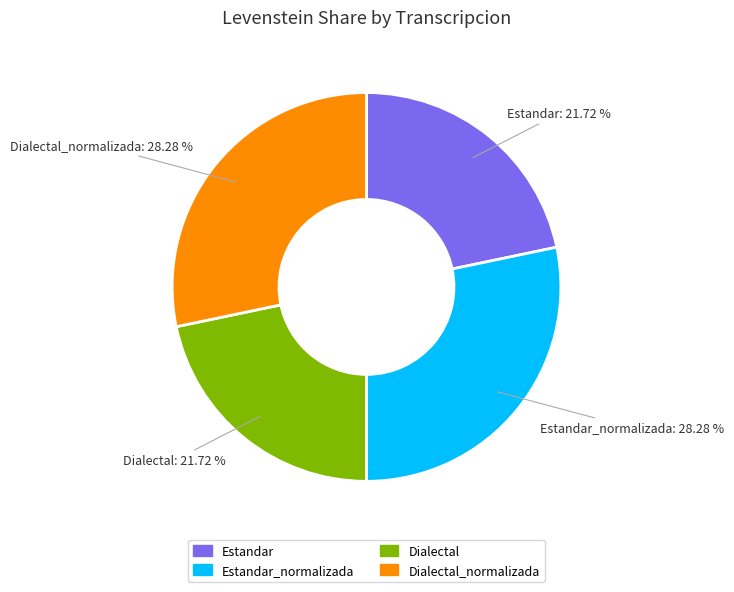

Do Estandar_normalizada and Dialectal_normalizada together represent more than half of the pie?

Yes